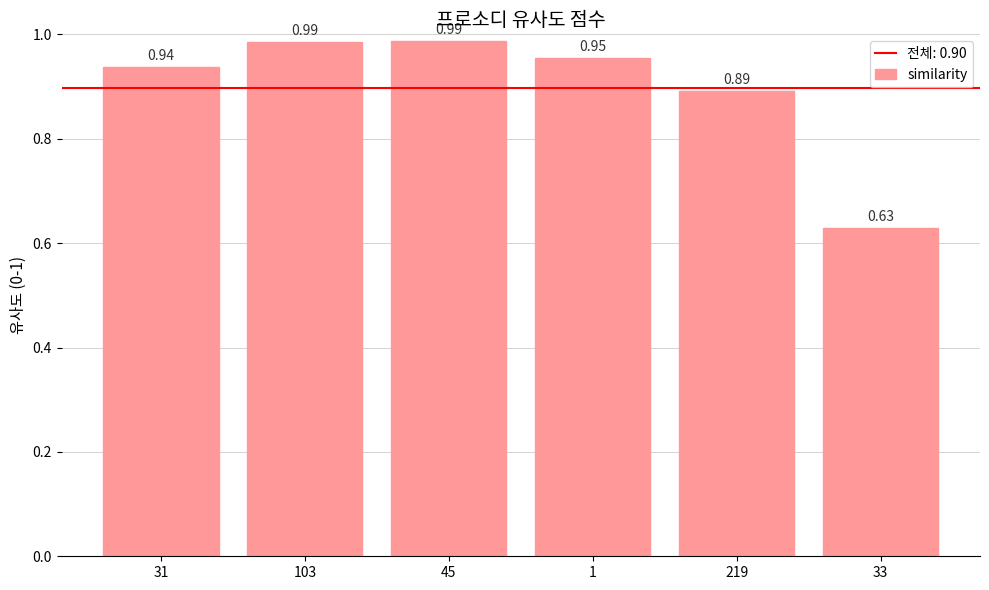

Where is the data nearest to the value 0?

33